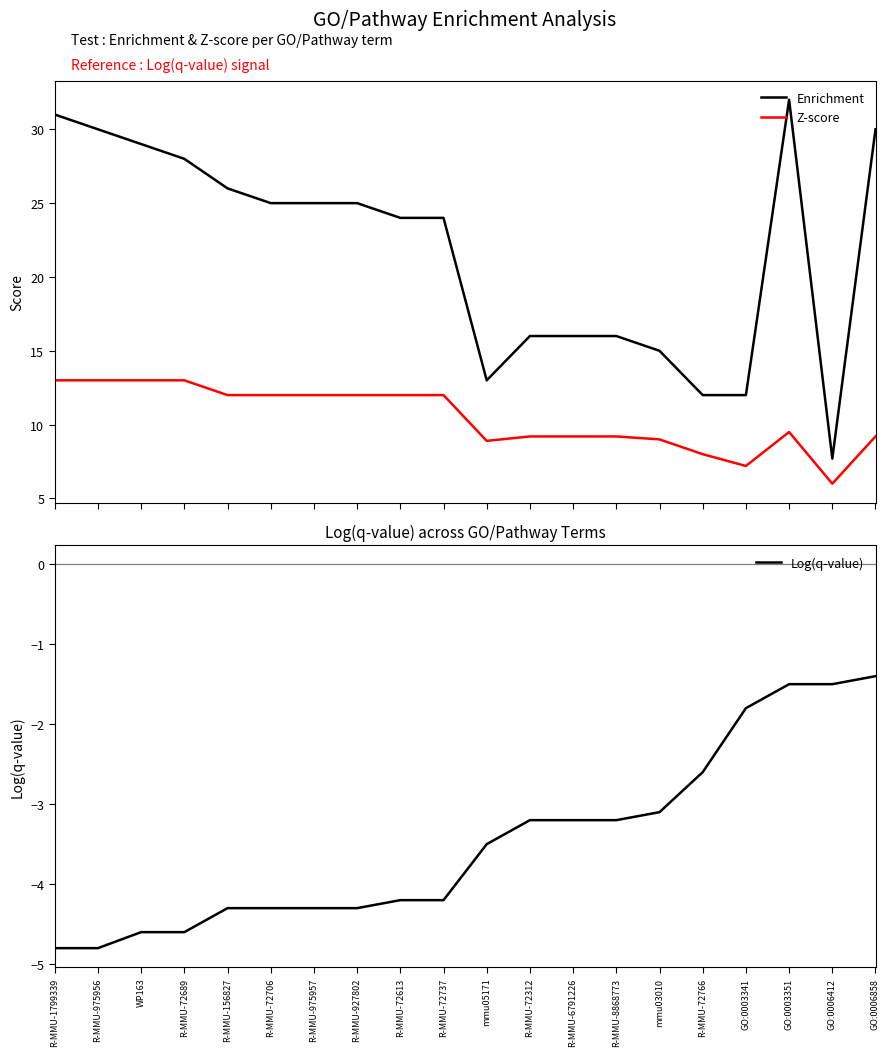

What is the approximate value of Enrichment at R-MMU-1799339?

31.0